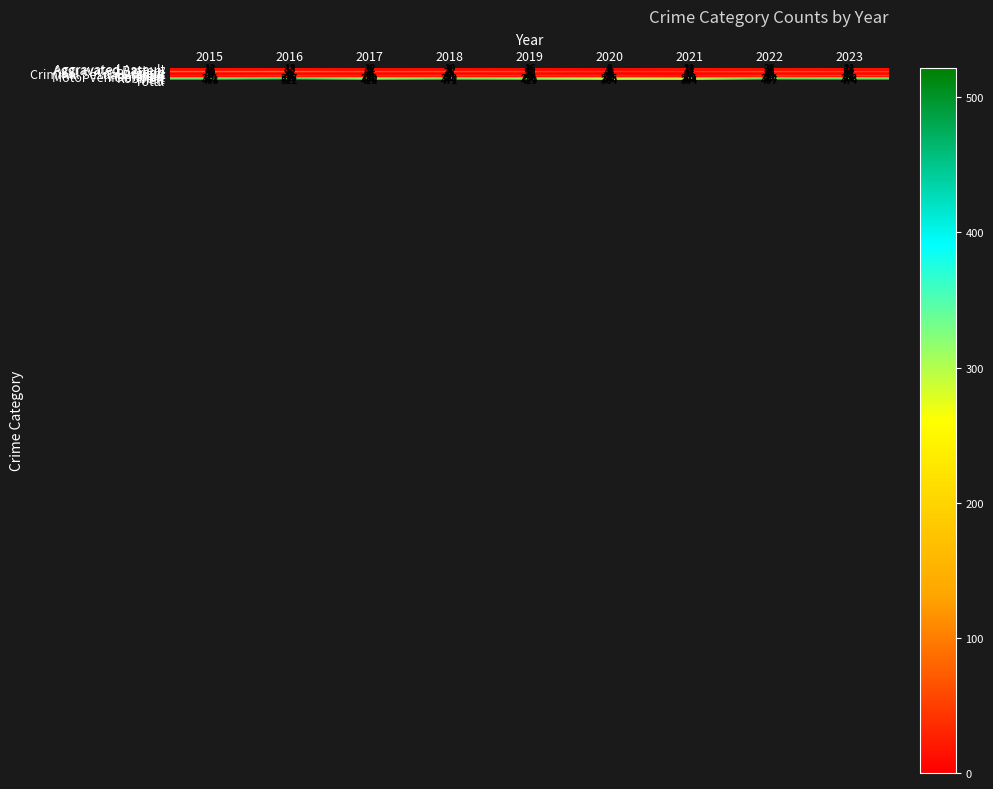

What is the difference between the second highest and minimum values in the Burglary series?

48